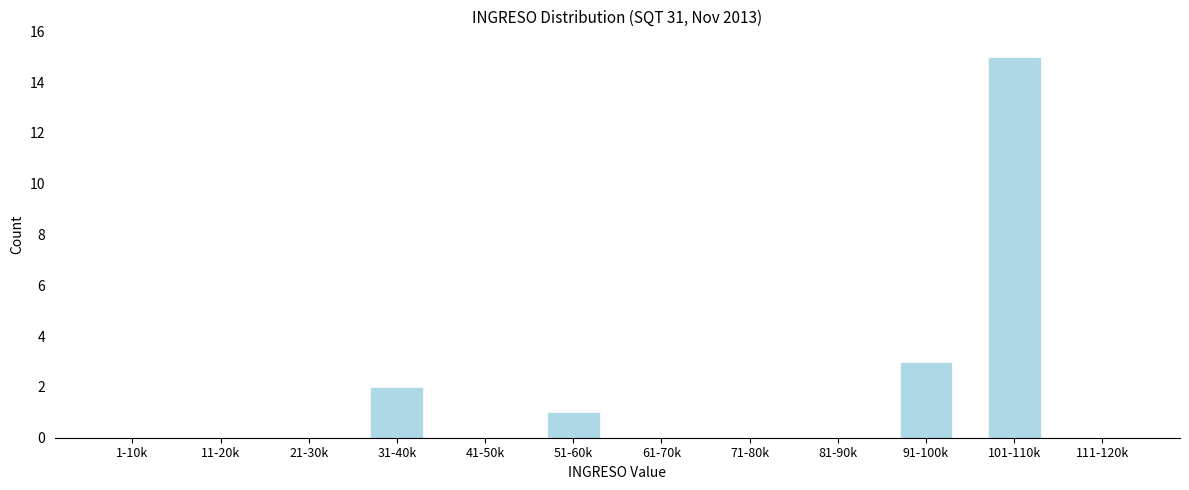

Reading left to right, what are all the values shown in this chart?

1-10k=0	11-20k=0	21-30k=0	31-40k=2	41-50k=0	51-60k=1	61-70k=0	71-80k=0	81-90k=0	91-100k=3	101-110k=15	111-120k=0